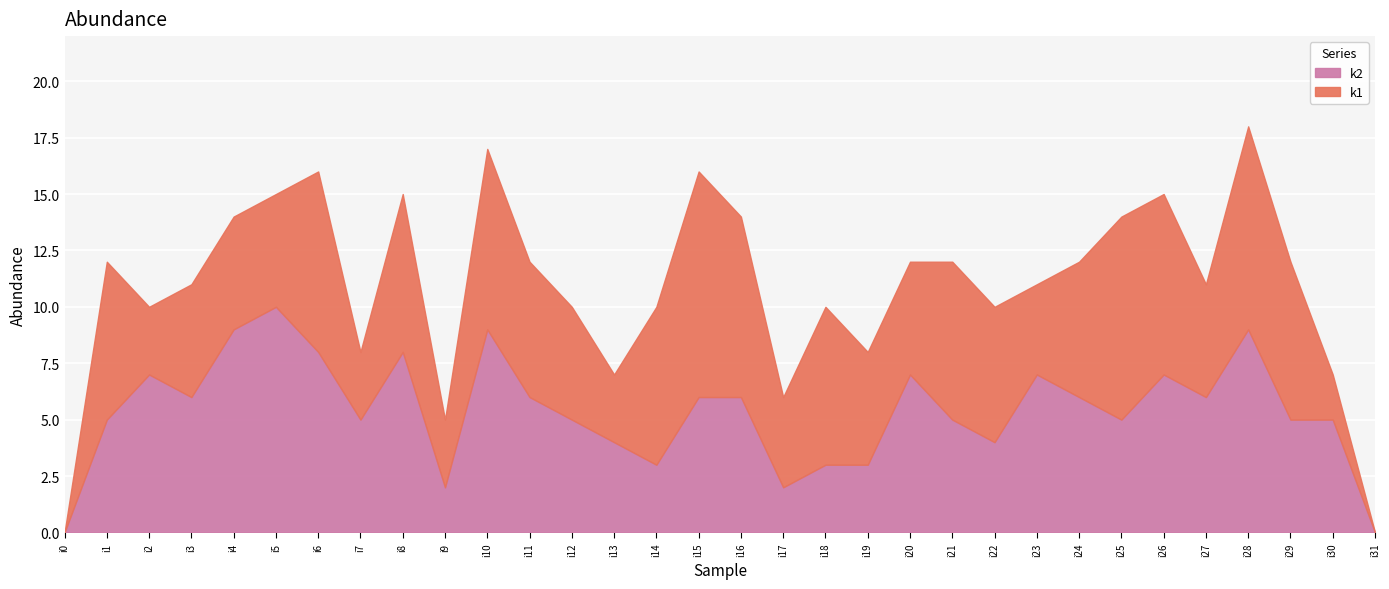

Which series has the widest spread of values?

k1